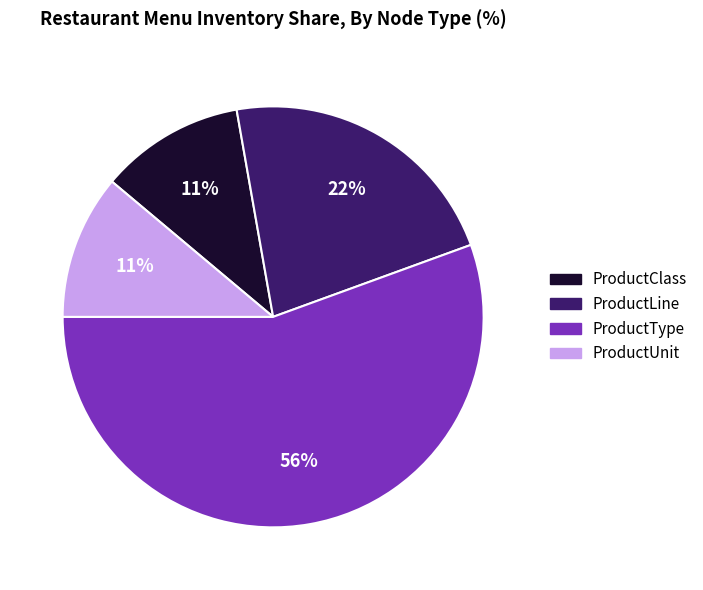

Which category has the biggest portion of the pie?

ProductType